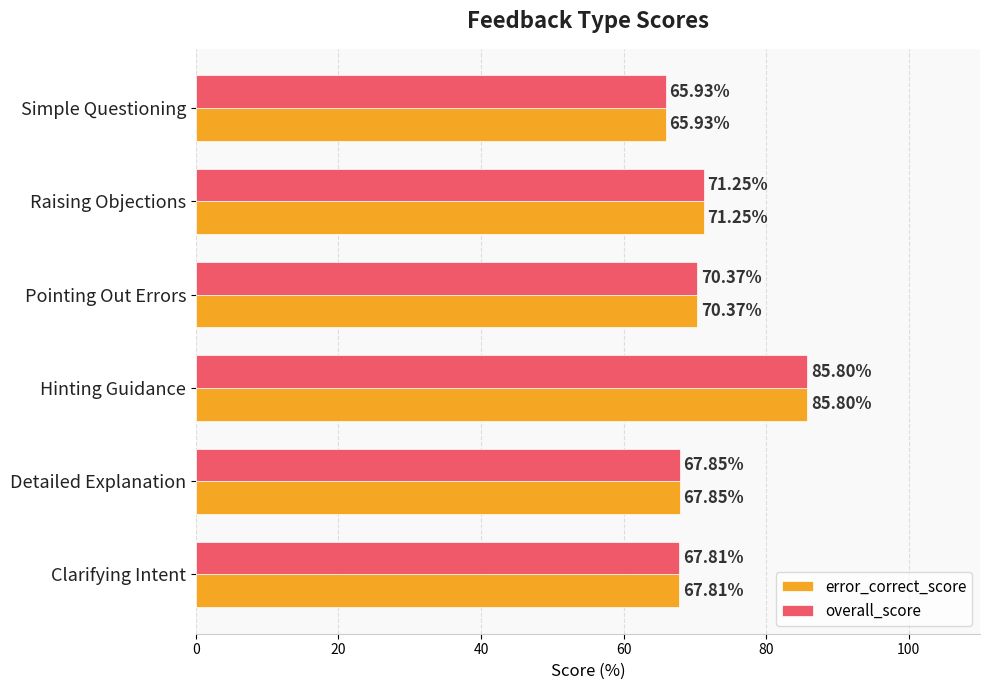

Which category has the highest value across all series?

Hinting Guidance